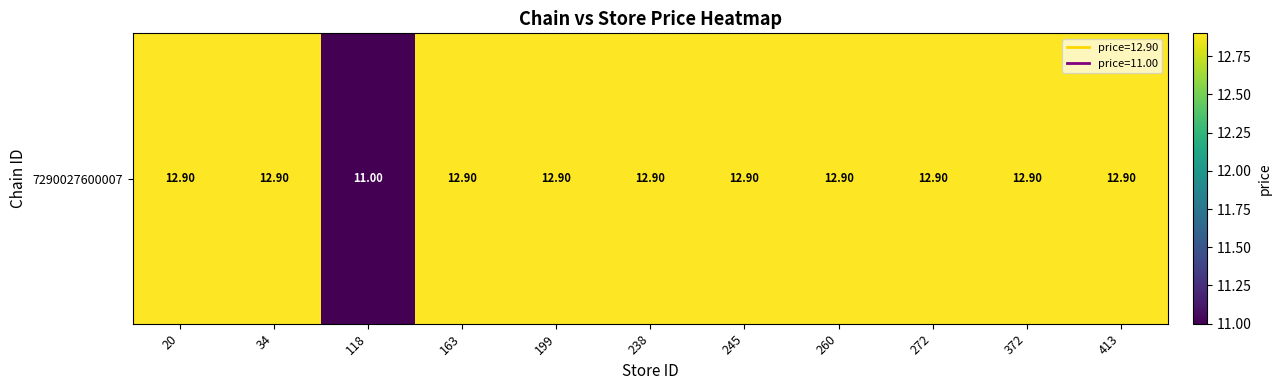

What is the sum of all values?

140.0